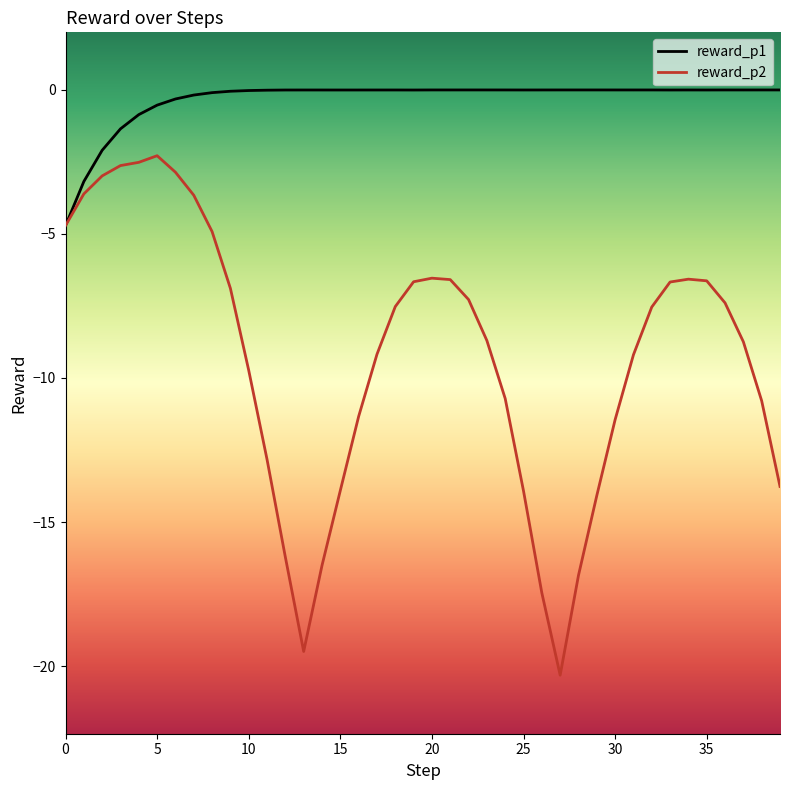

Rank the series by their average value, from lowest to highest.

reward_p2, reward_p1